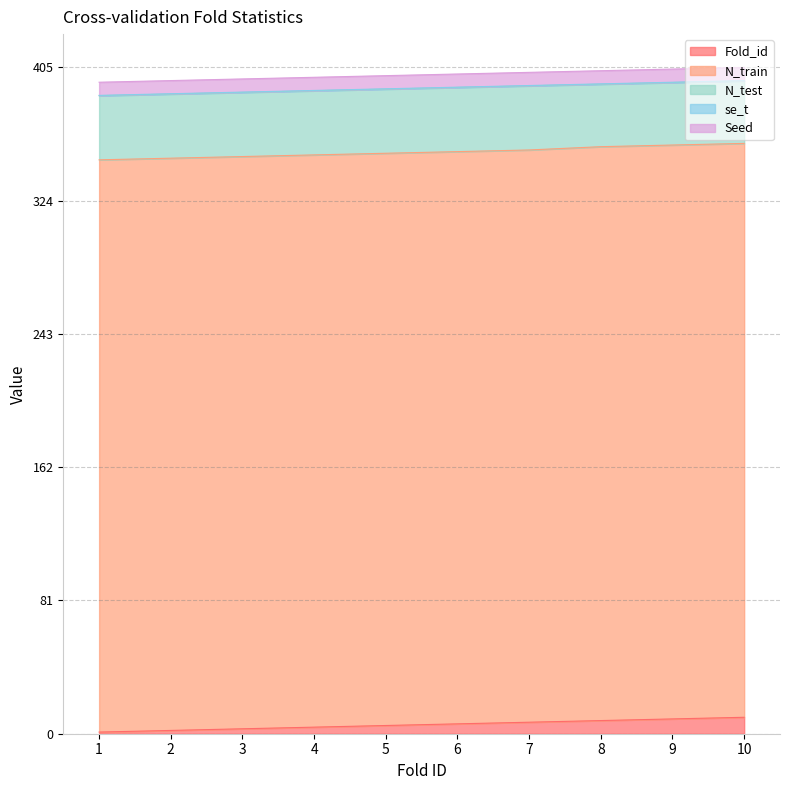

At which category is the sum across all series the highest?

10